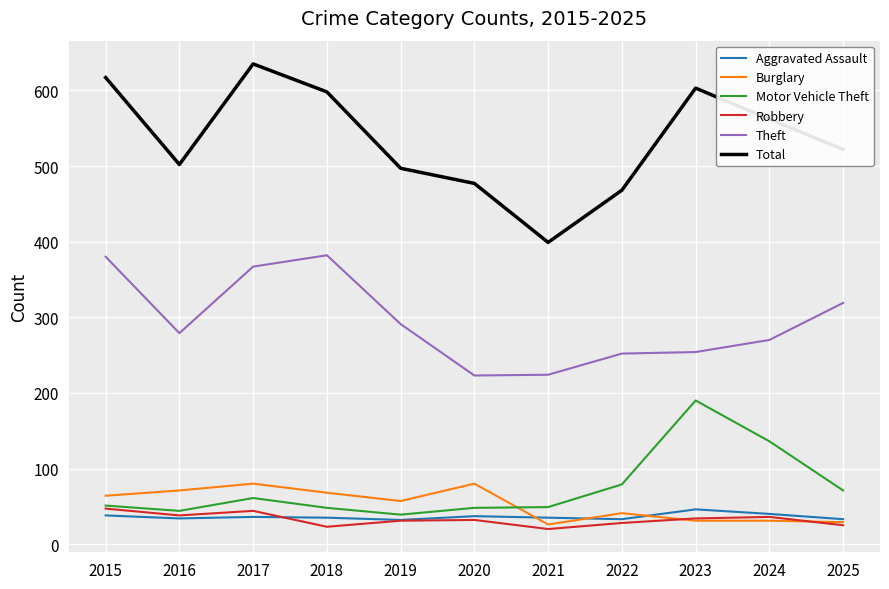

What is the lowest value of the Theft series?

223